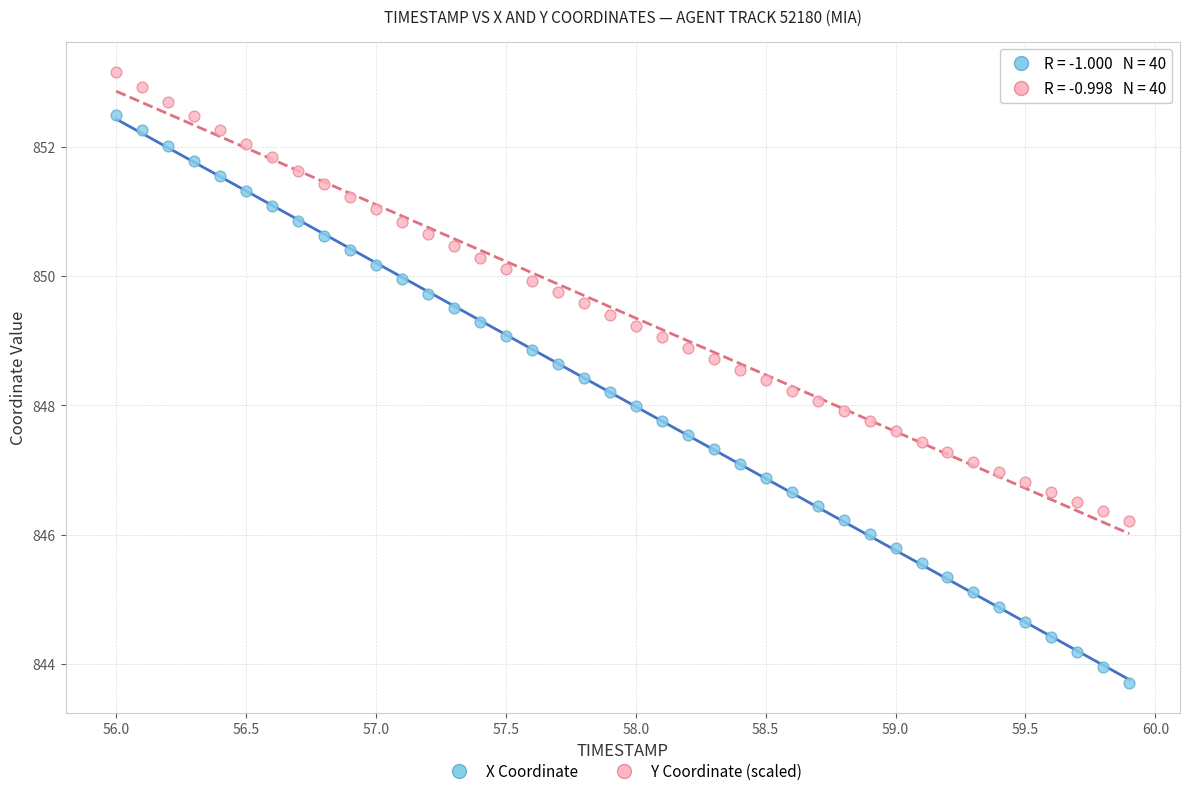

Which series reaches the maximum Y coordinate?

Y Coordinate (scaled)